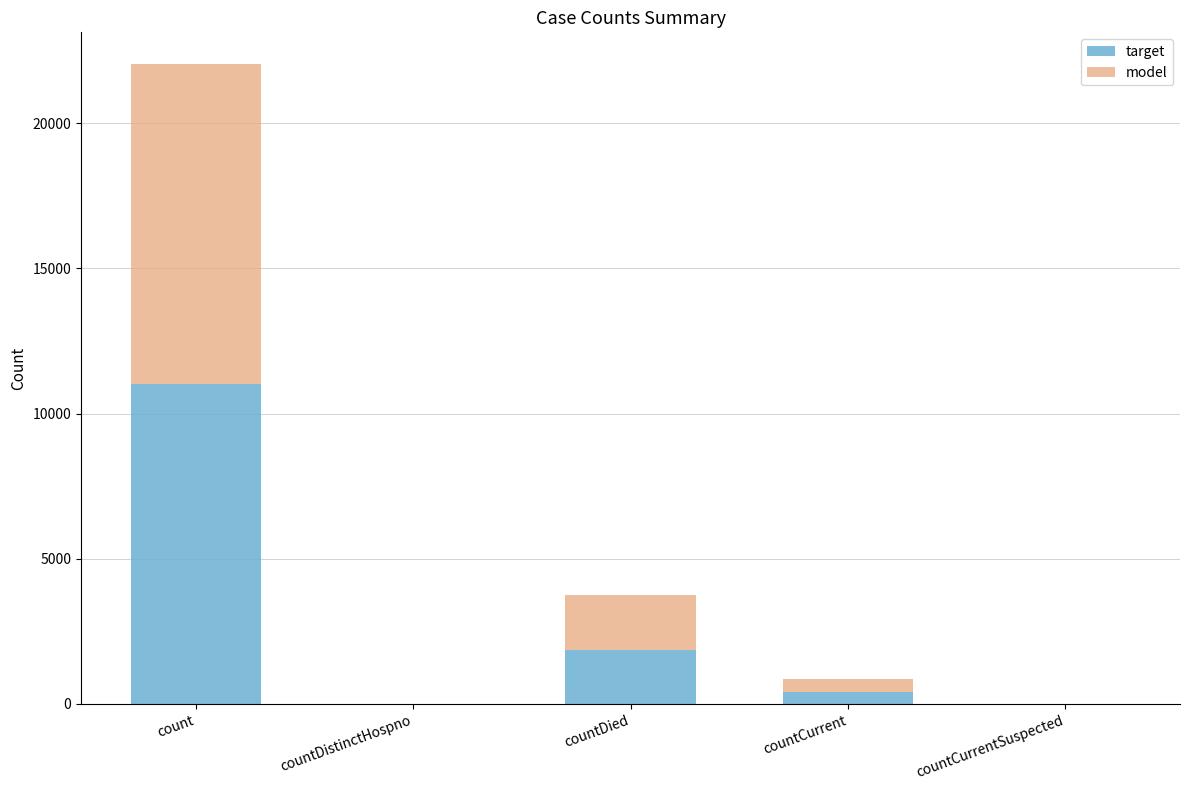

At which category is the sum across all series the highest?

count